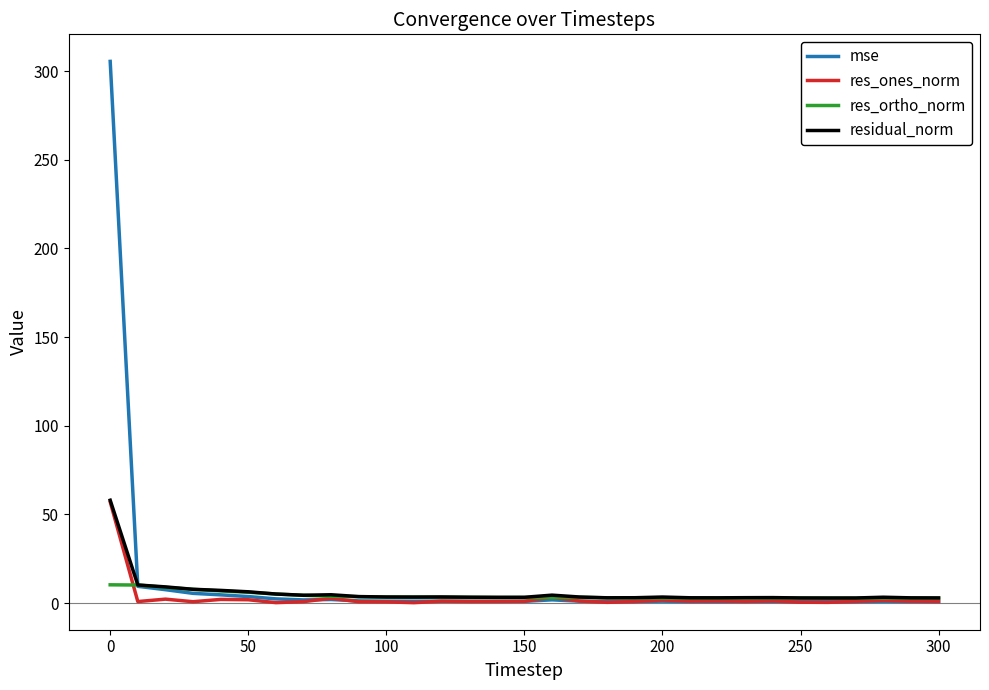

How many categories are shown in the chart?

31